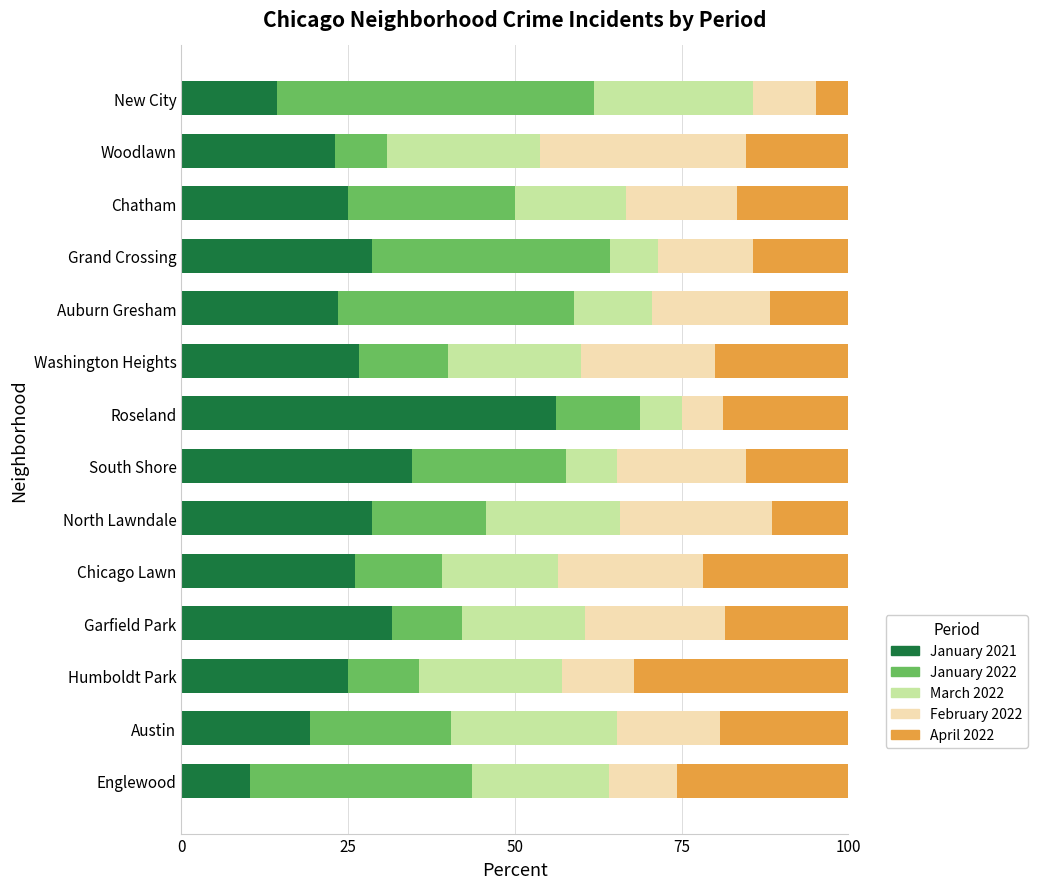

What is the difference between the second highest and second lowest values in the January 2021 series?

20.3